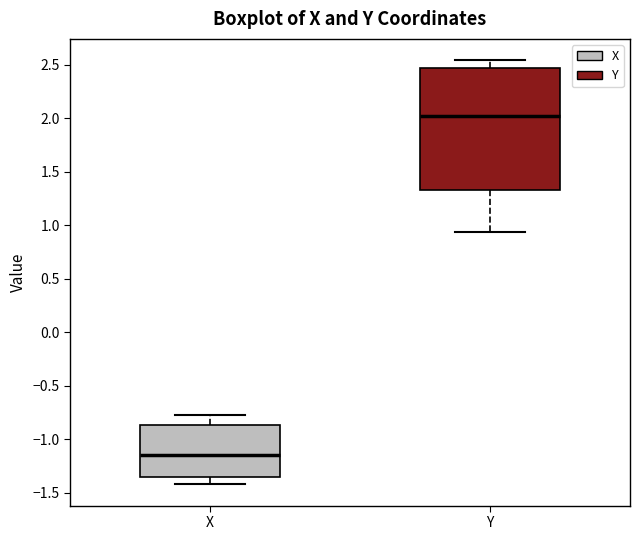

Reading left to right, read every box against the y-axis: the position of its median line, the range the box covers, and the ends of its whiskers. The values are not printed on the chart, so give them approximately, as read against the axis.

X: median -1.15, box -1.35 to -0.85, whiskers -1.40 to -0.75
Y: median 2.00, box 1.35 to 2.45, whiskers 0.95 to 2.55